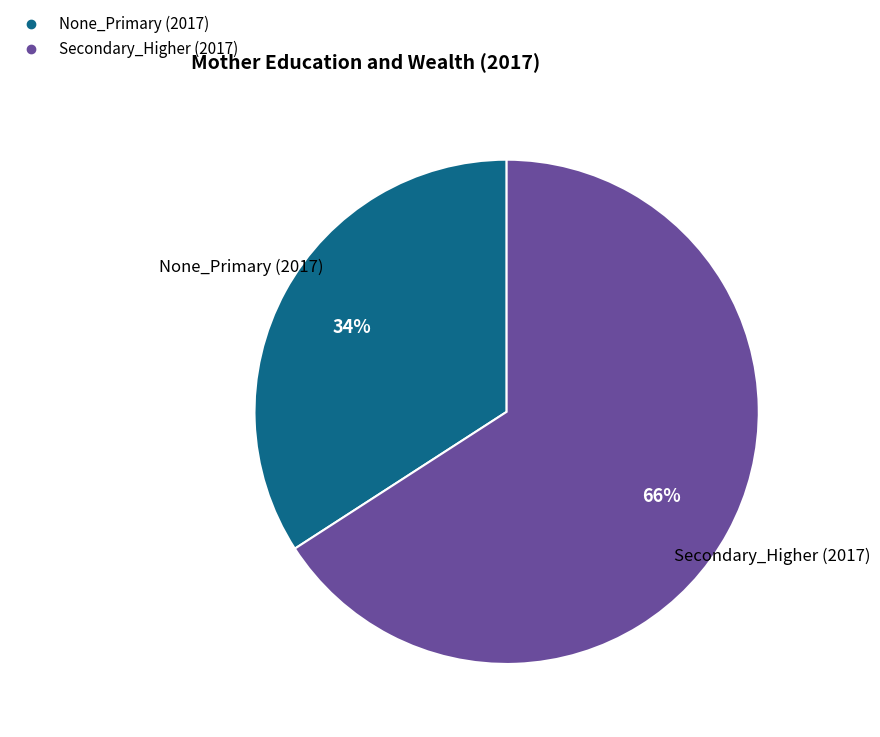

Combined, do Secondary_Higher (2017) and None_Primary (2017) account for over 50%?

Yes